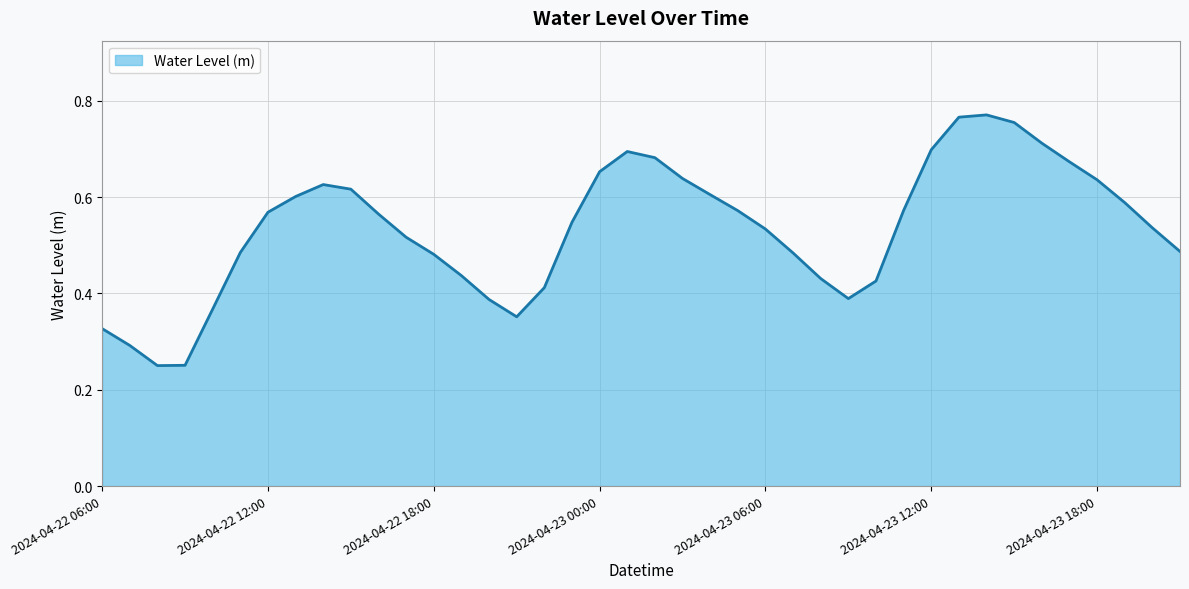

Reading right to left, what are all the values shown in this chart?

0.5	0.5	0.6	0.6	0.7	0.7	0.8	0.8	0.8	0.7	0.6	0.4	0.4	0.4	0.5	0.5	0.6	0.6	0.6	0.7	0.7	0.7	0.5	0.4	0.4	0.4	0.4	0.5	0.5	0.6	0.6	0.6	0.6	0.6	0.5	0.4	0.3	0.3	0.3	0.3